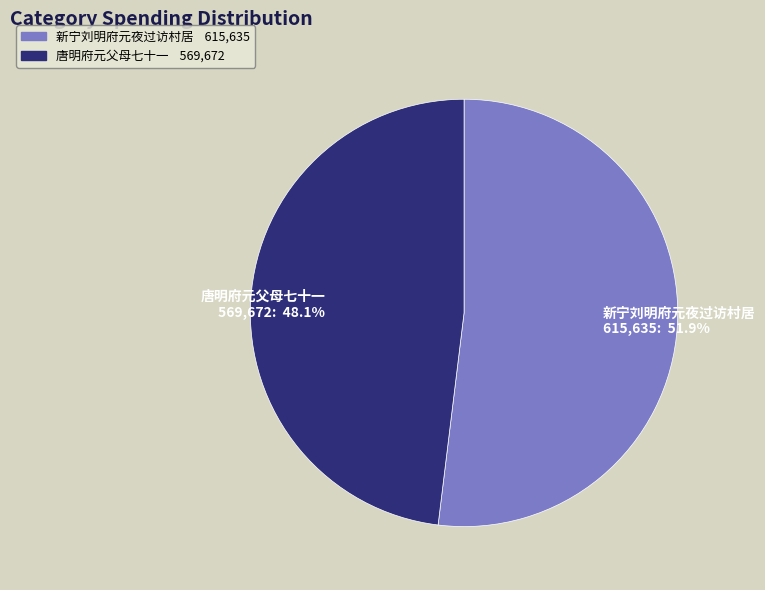

Rank the categories by value from highest to lowest.

新宁刘明府元夜过访村居, 唐明府元父母七十一